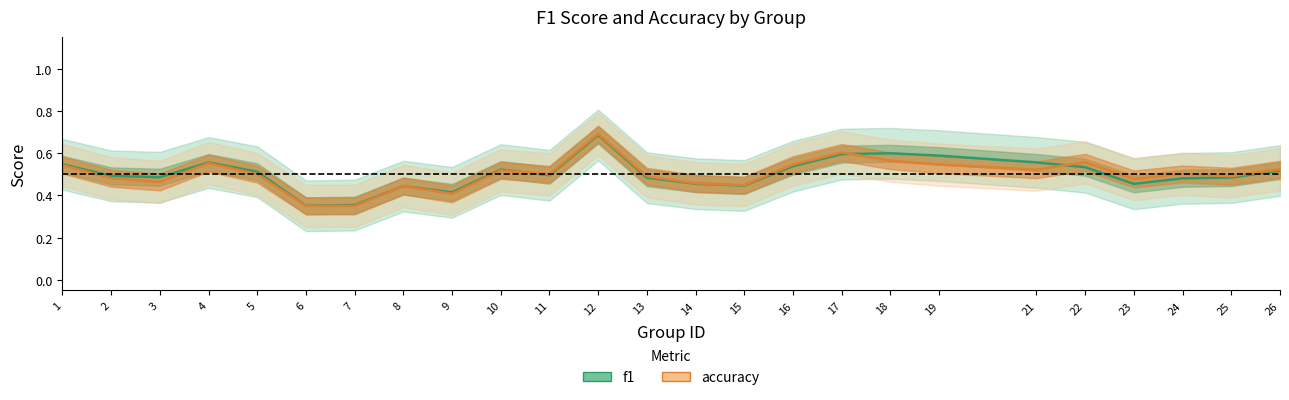

Reading left to right, extract all data points from this chart.

f1: 0.5	0.5	0.5	0.6	0.5	0.4	0.4	0.4	0.4	0.5	0.5	0.7	0.5	0.5	0.4	0.5	0.6	0.6	0.6	0.6	0.5	0.5	0.5	0.5	0.5
accuracy: 0.5	0.5	0.5	0.6	0.5	0.4	0.4	0.4	0.4	0.5	0.5	0.7	0.5	0.5	0.4	0.5	0.6	0.6	0.5	0.5	0.6	0.5	0.5	0.5	0.5